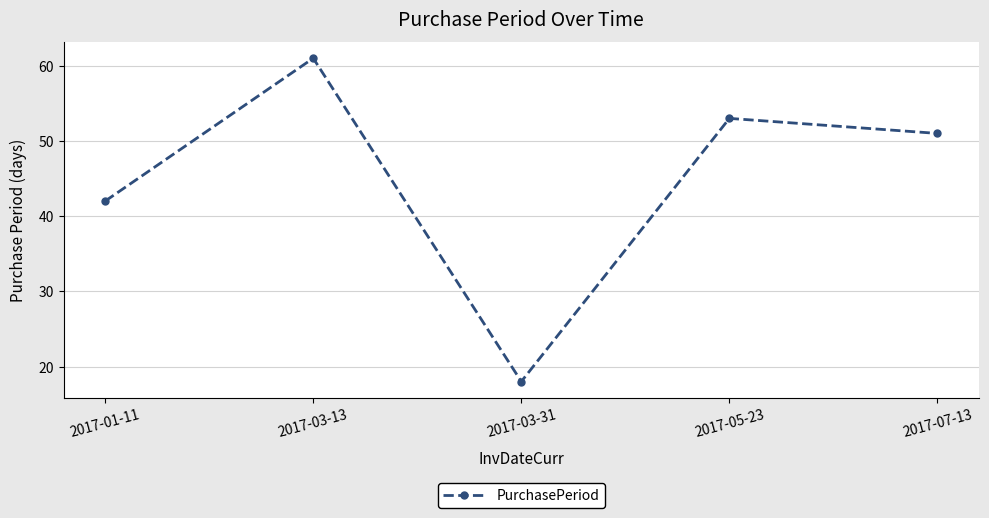

How many lines are shown in the chart?

1